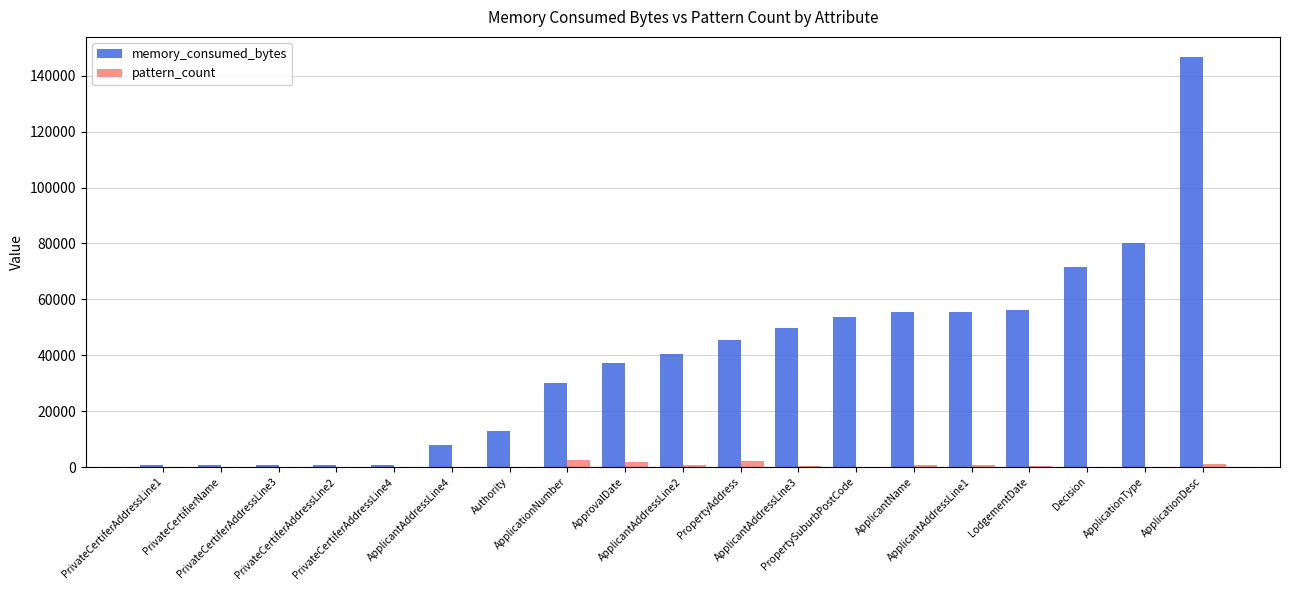

Which series has the largest total across all categories?

memory_consumed_bytes